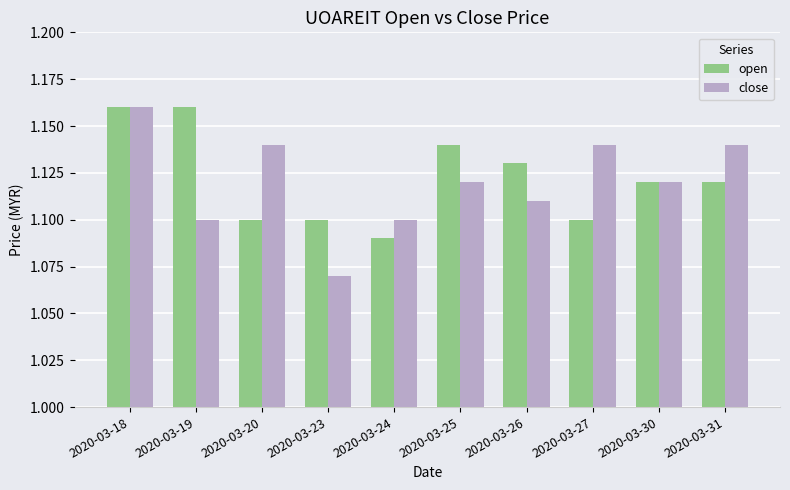

How many bars are there in total?

20